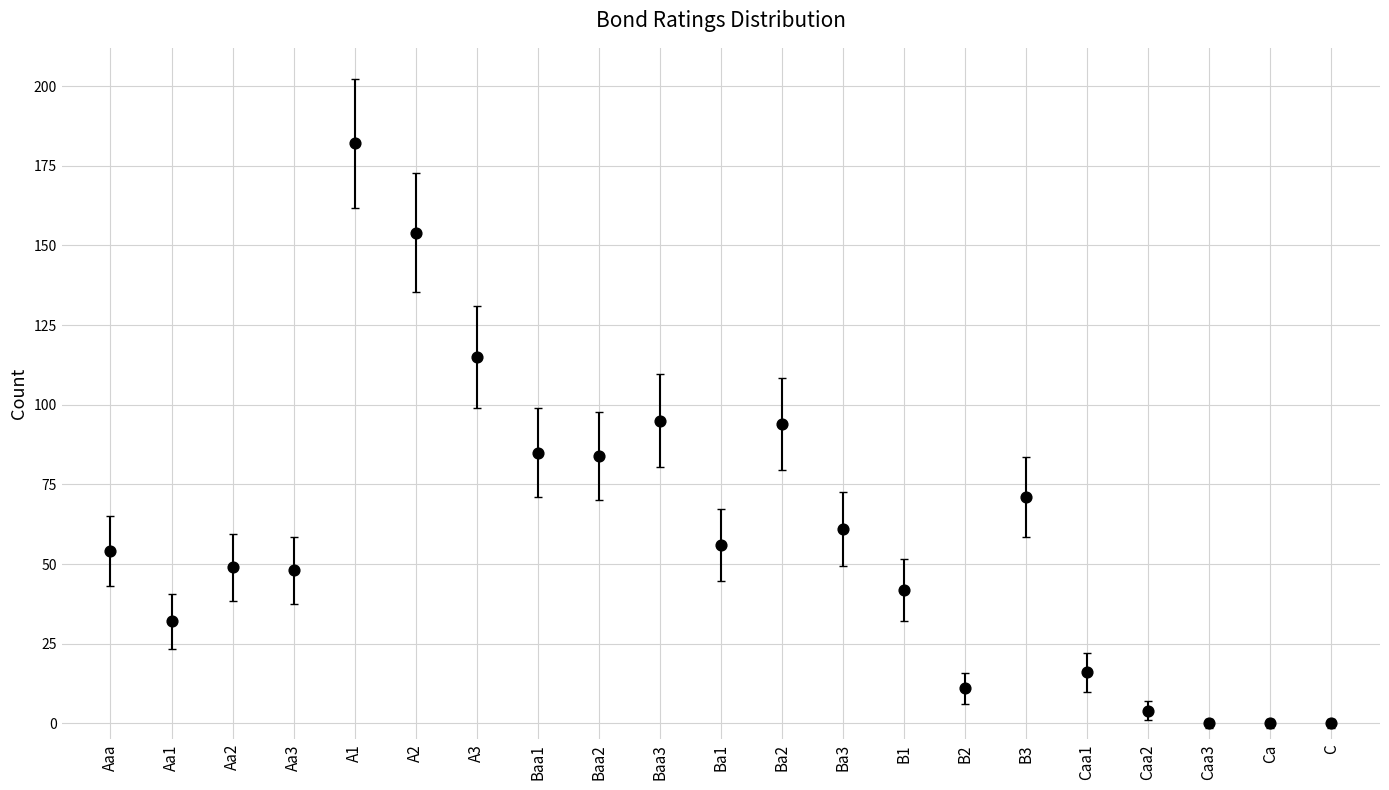

What is the range of Y values (max minus min)?

182